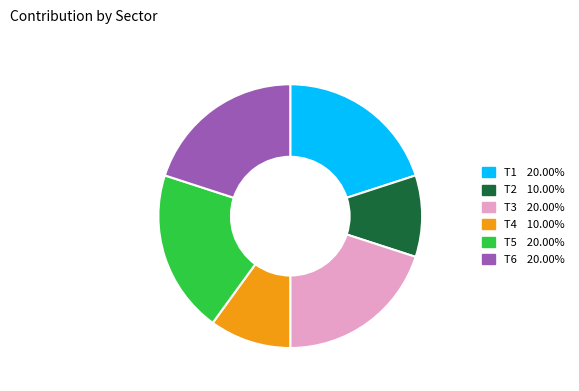

Does any single category account for the majority?

No